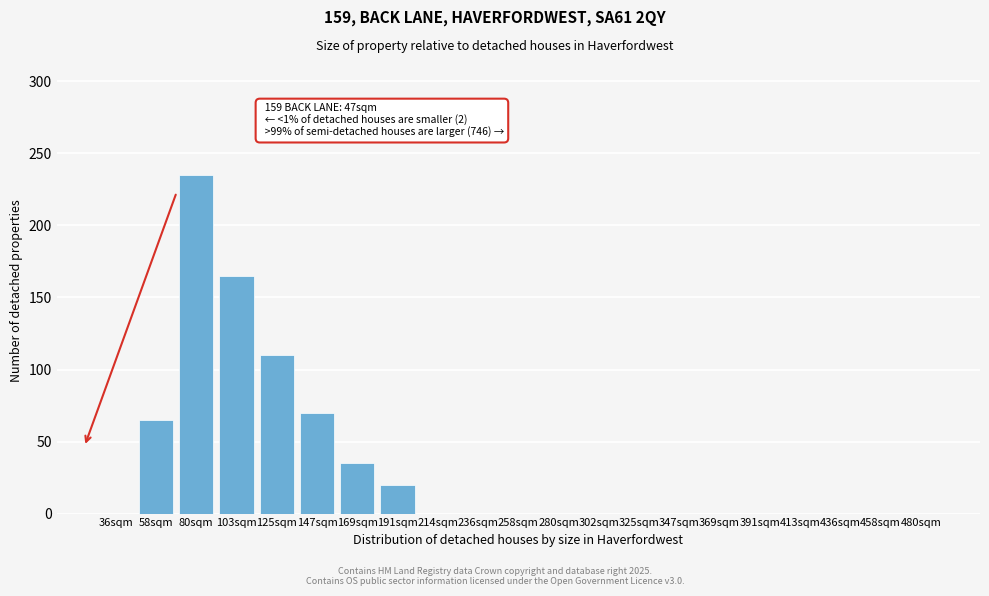

Reading left to right, list all the values displayed in this chart.

36sqm=0	58sqm=65	80sqm=235	103sqm=165	125sqm=110	147sqm=70	169sqm=35	191sqm=20	214sqm=0	236sqm=0	258sqm=0	280sqm=0	302sqm=0	325sqm=0	347sqm=0	369sqm=0	391sqm=0	413sqm=0	436sqm=0	458sqm=0	480sqm=0